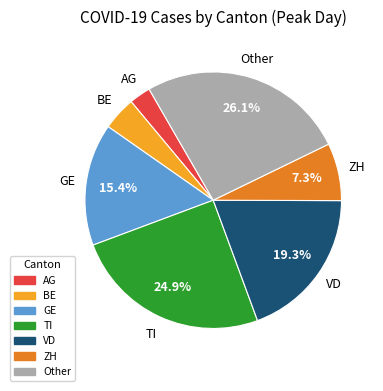

Approximately how many times larger is the value at Other compared to ZH?

3.6